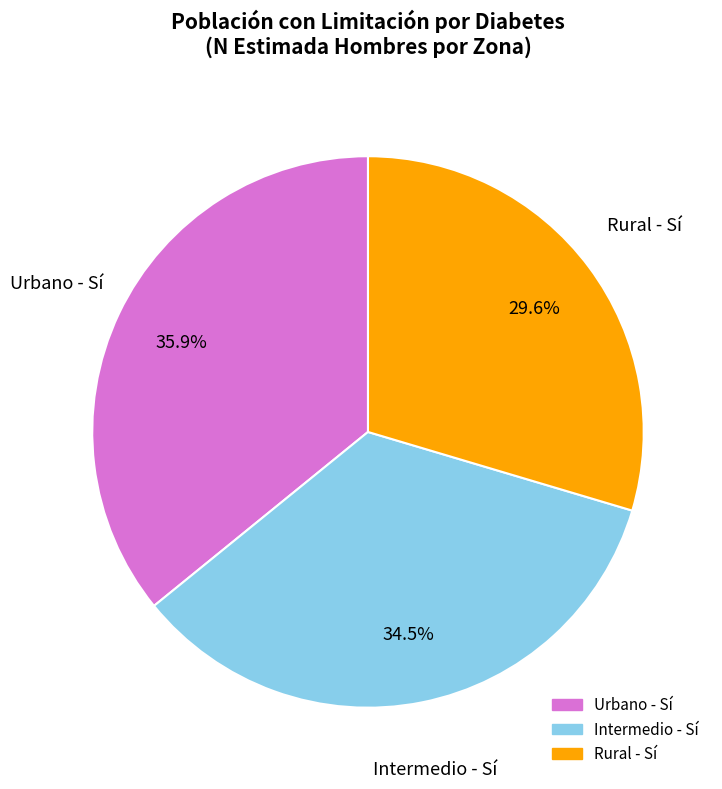

Count the number of slices in the pie.

3